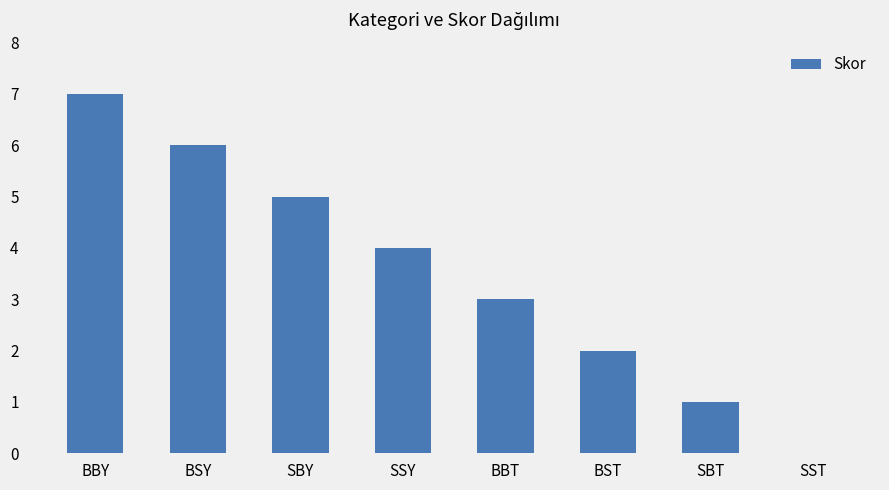

Which label corresponds to the largest value in the chart?

BBY